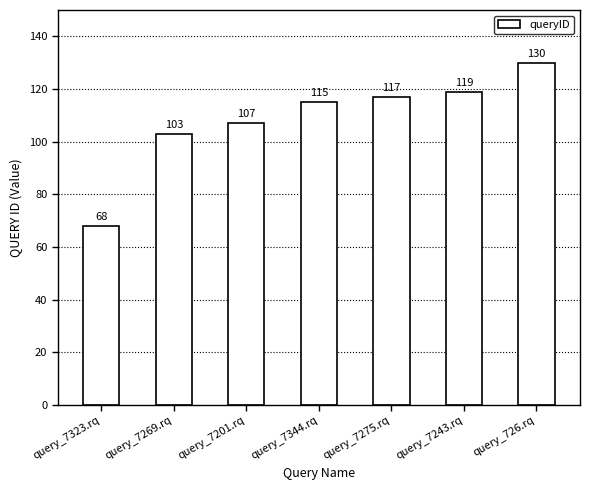

Between query_726.rq and query_7344.rq, which is larger?

query_726.rq